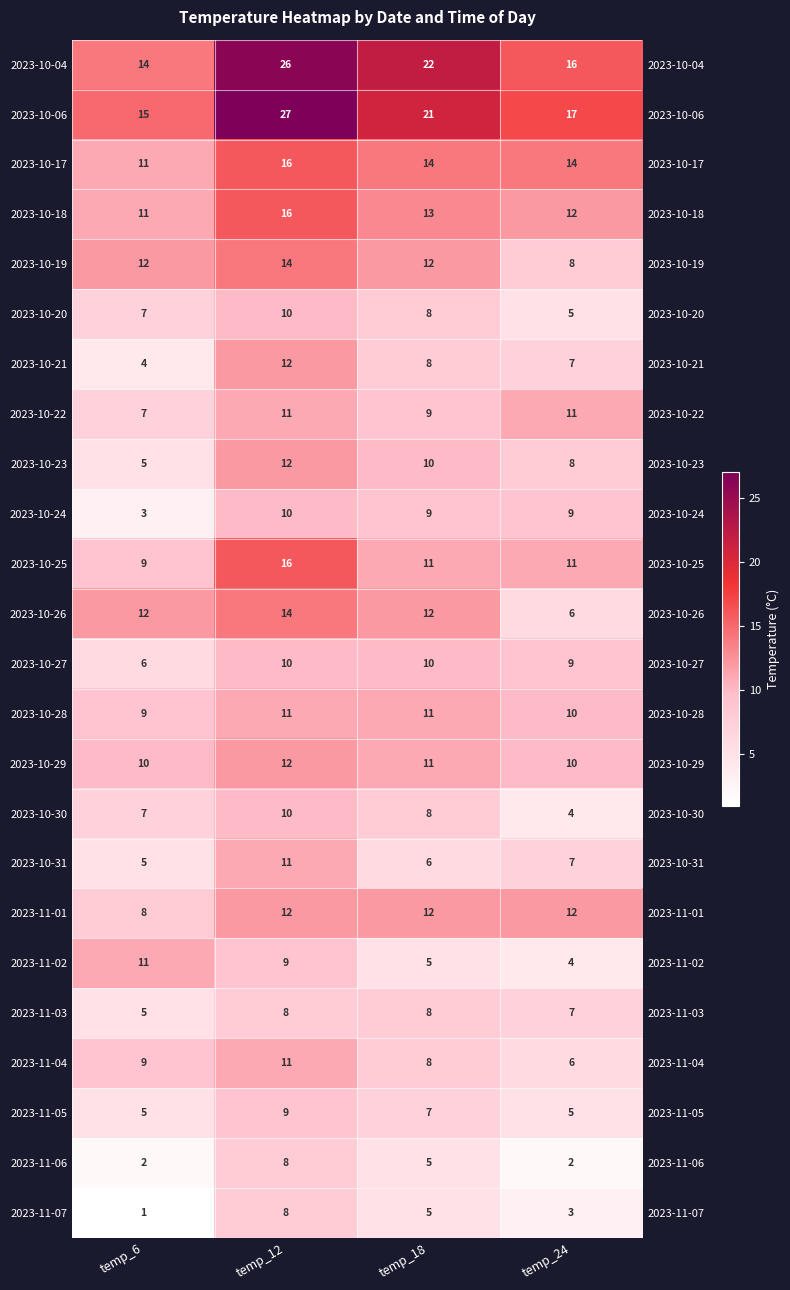

True or false: 2023-10-04 has a value of 24 at temp_24.

False